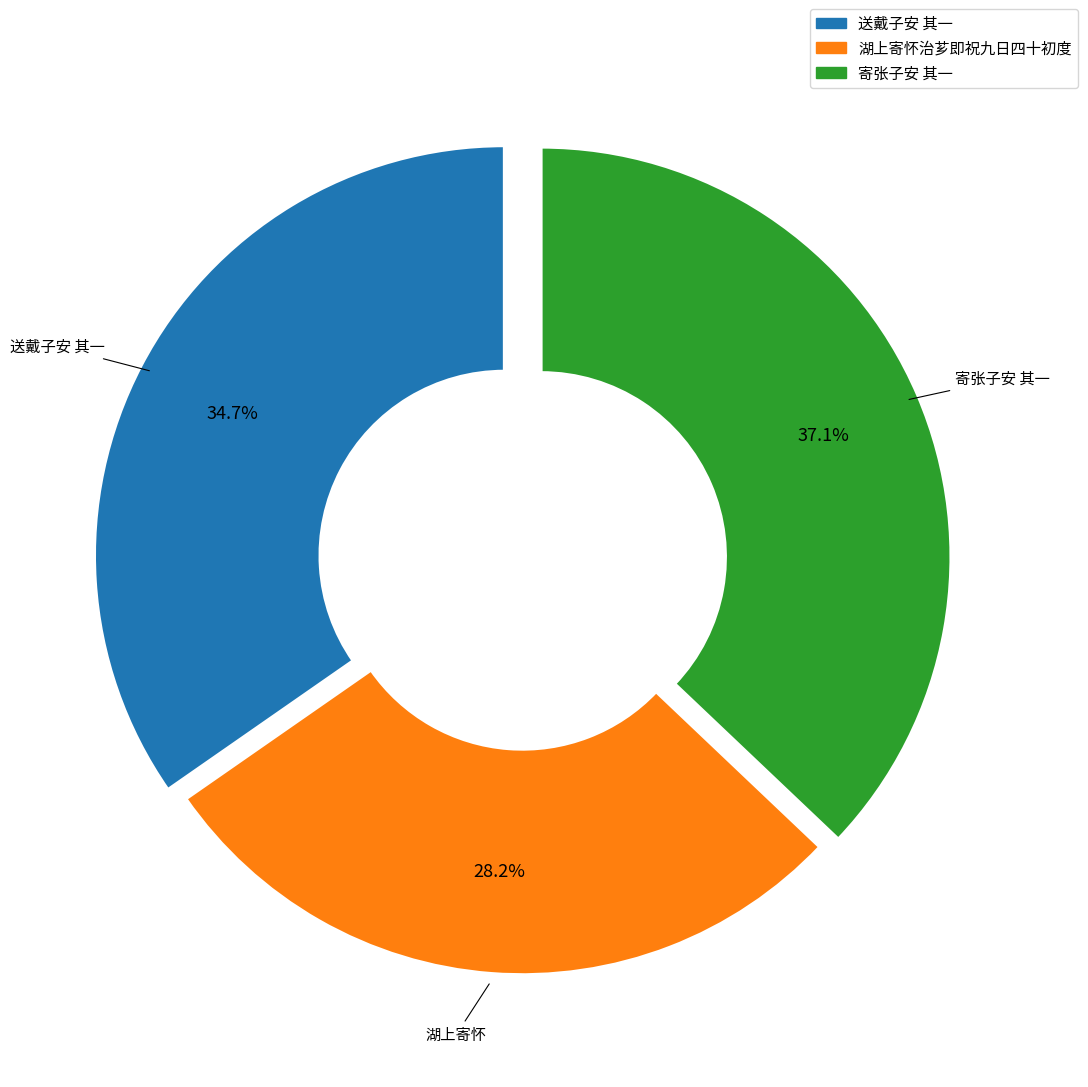

Is there any slice that represents more than half of the pie?

No